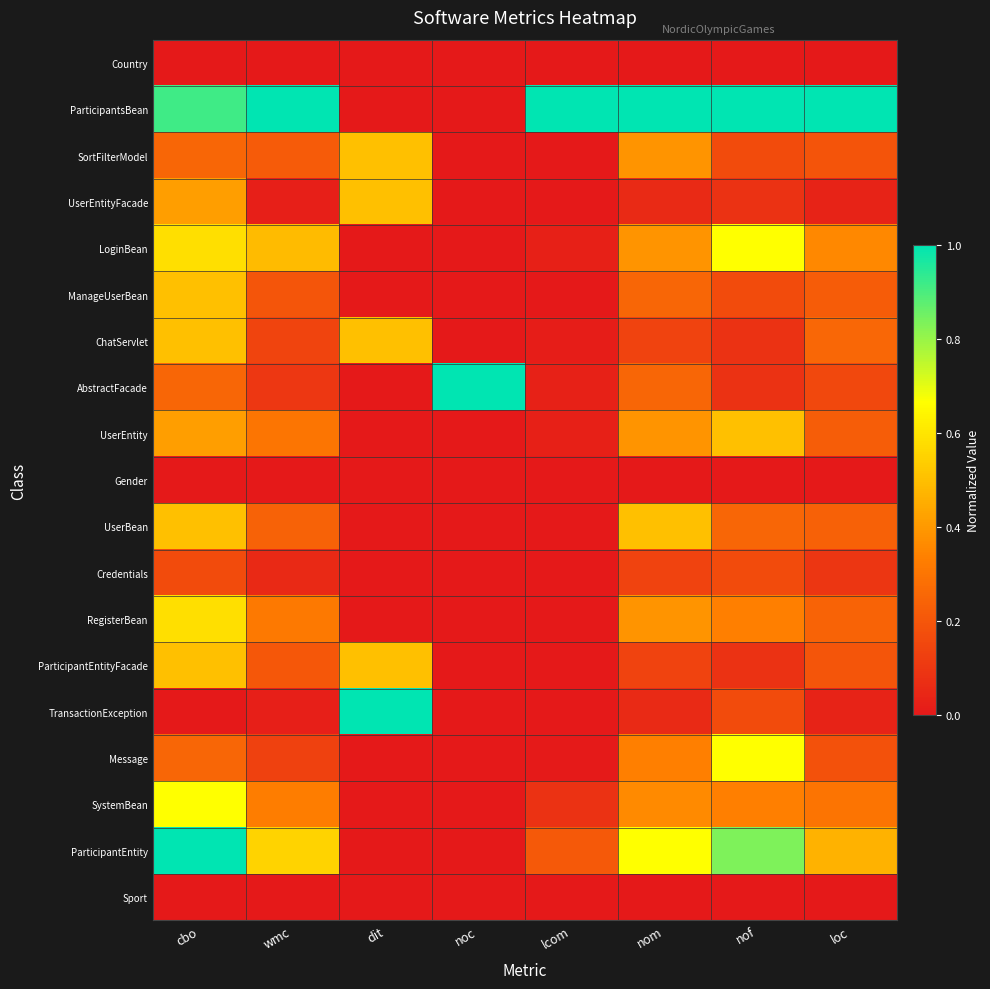

What is the total value across all series at cbo?

7.5